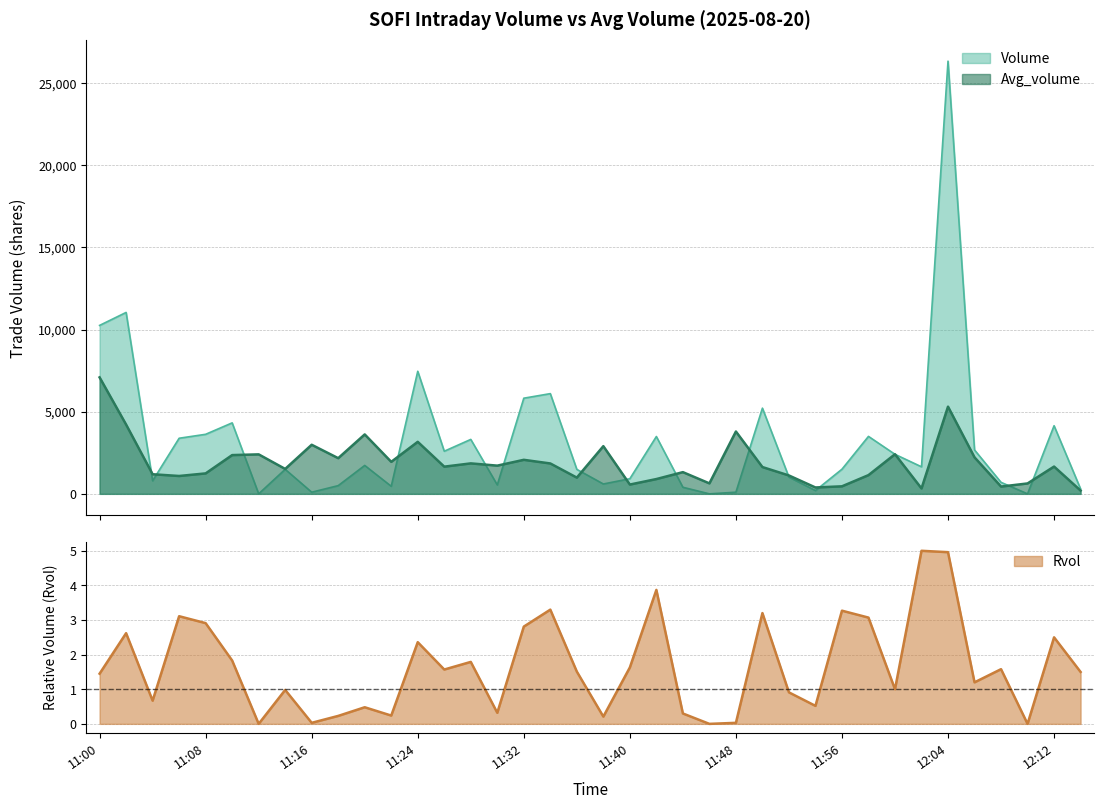

True or false: Rvol and Volume intersect in this chart.

False